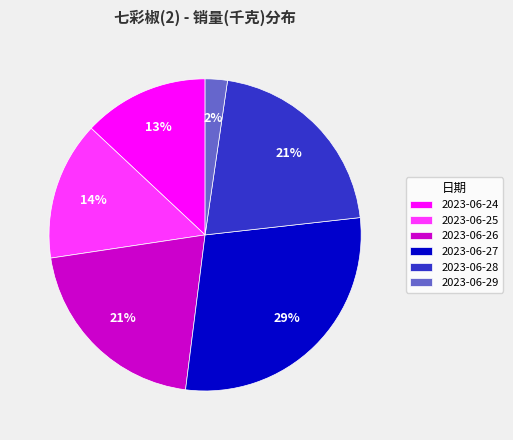

Which has a higher value, 2023-06-28 or 2023-06-27?

2023-06-27